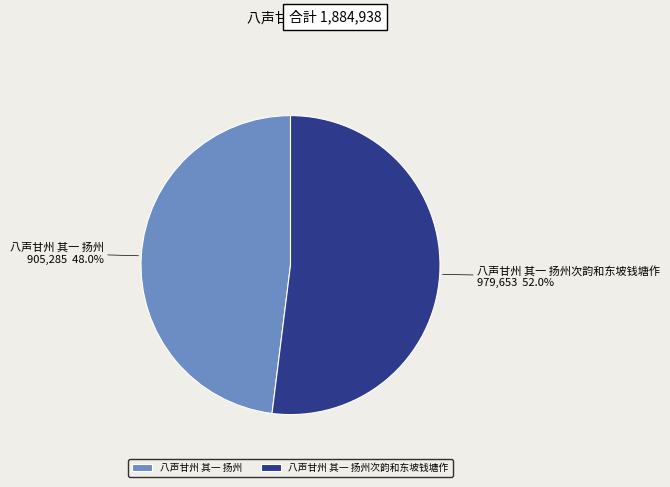

Which category has the smallest portion of the pie?

八声甘州 其一 扬州